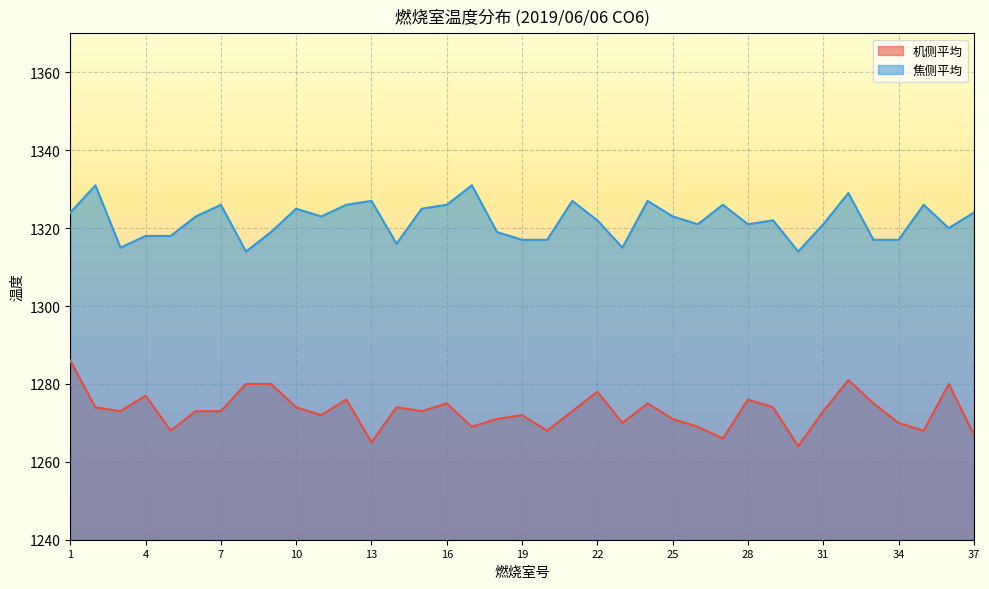

Reading left to right, what are all the values shown in this chart?

机侧平均: 1=1286	2=1274	3=1273	4=1277	5=1268	6=1273	7=1273	8=1280	9=1280	10=1274	11=1272	12=1276	13=1265	14=1274	15=1273	16=1275	17=1269	18=1271	19=1272	20=1268	21=1273	22=1278	23=1270	24=1275	25=1271	26=1269	27=1266	28=1276	29=1274	30=1264	31=1273	32=1281	33=1275	34=1270	35=1268	36=1280	37=1267
焦侧平均: 1=1324	2=1331	3=1315	4=1318	5=1318	6=1323	7=1326	8=1314	9=1319	10=1325	11=1323	12=1326	13=1327	14=1316	15=1325	16=1326	17=1331	18=1319	19=1317	20=1317	21=1327	22=1322	23=1315	24=1327	25=1323	26=1321	27=1326	28=1321	29=1322	30=1314	31=1321	32=1329	33=1317	34=1317	35=1326	36=1320	37=1324